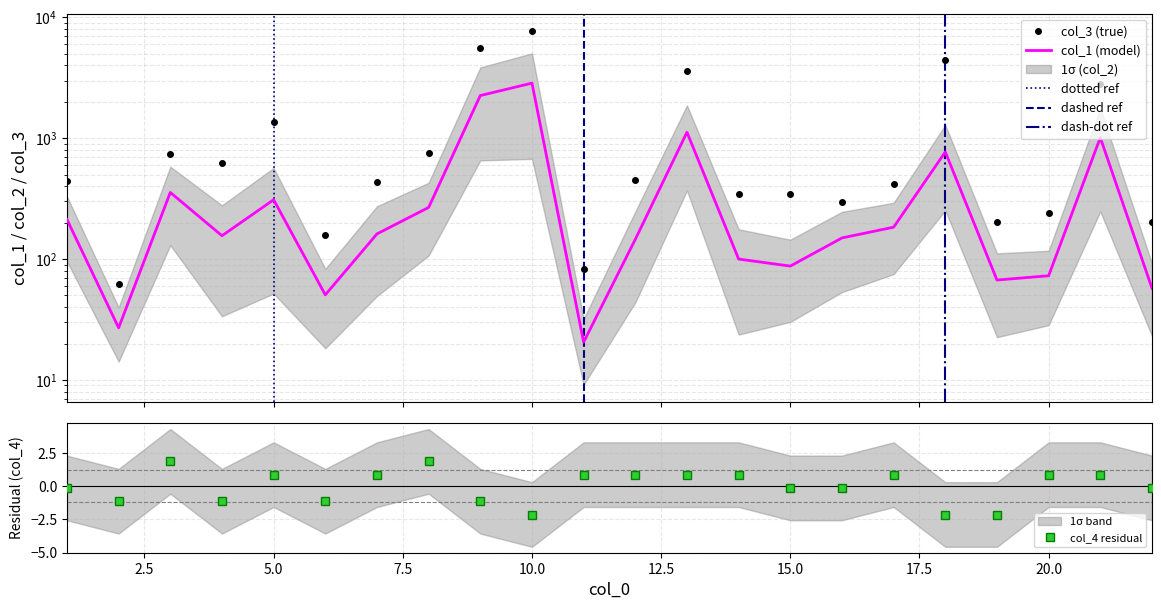

Rank the categories by col_1 value from highest to lowest.

10, 9, 13, 21, 18, 3, 5, 8, 1, 17, 7, 4, 16, 12, 14, 15, 20, 19, 22, 6, 2, 11